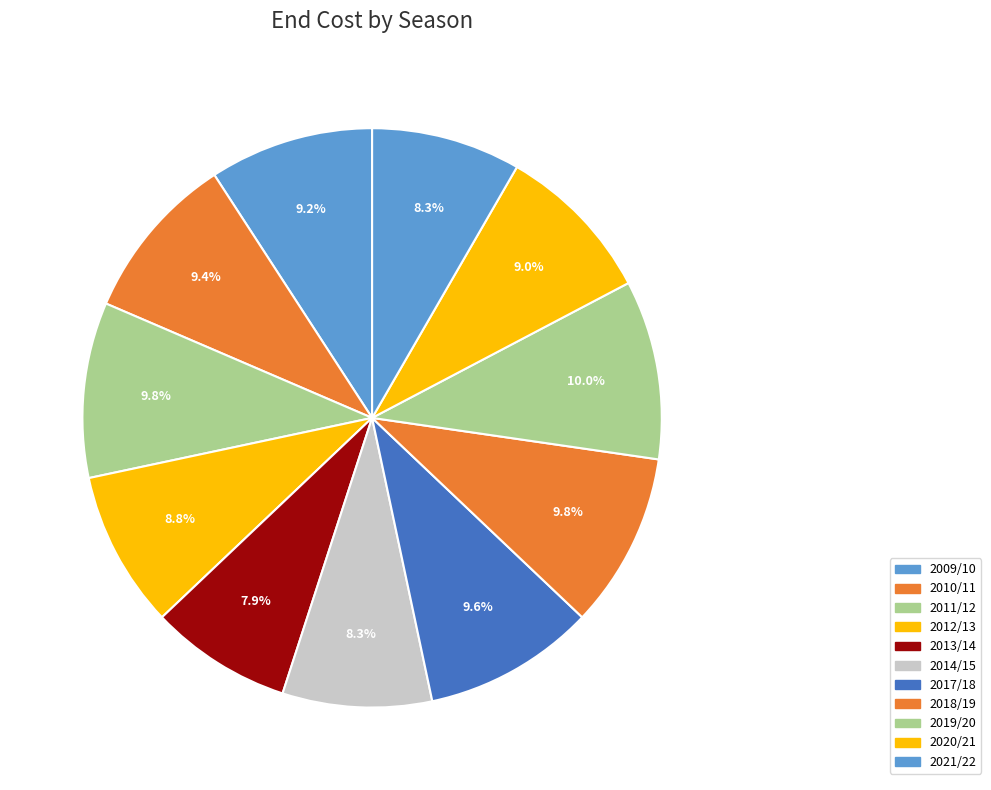

To the nearest percent, what is the combined percentage of 2017/18 and 2021/22?

18%